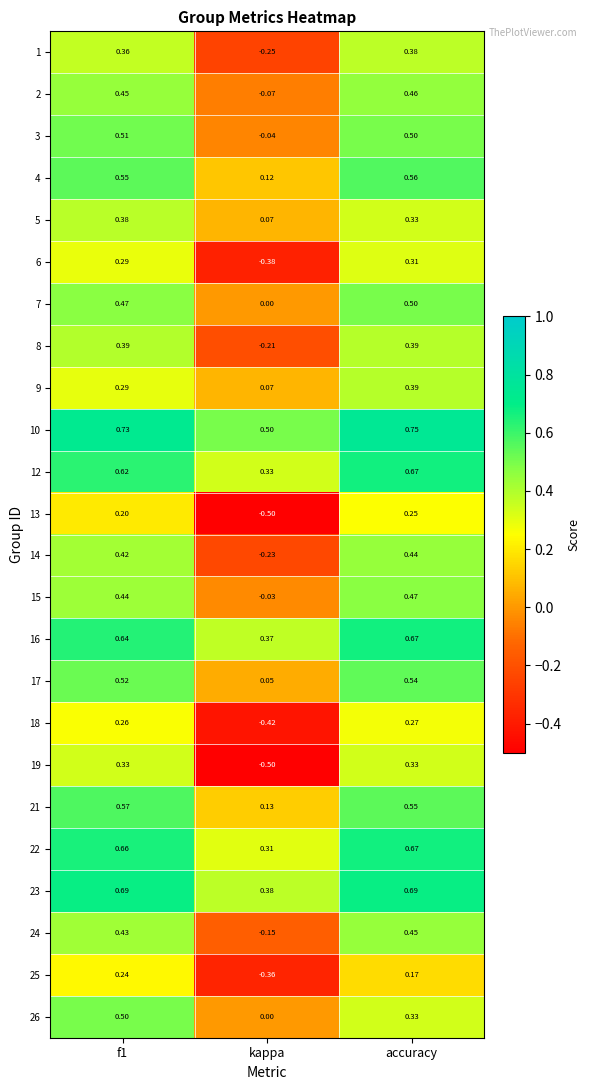

Where is 10 nearest to the value 0?

kappa